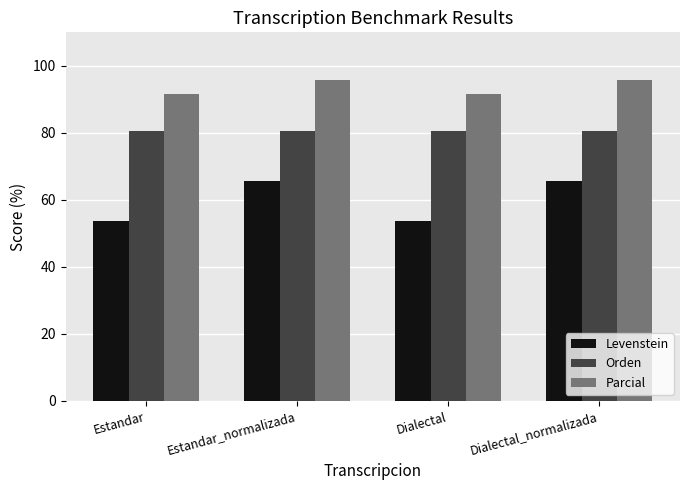

What position from the left is Dialectal?

3